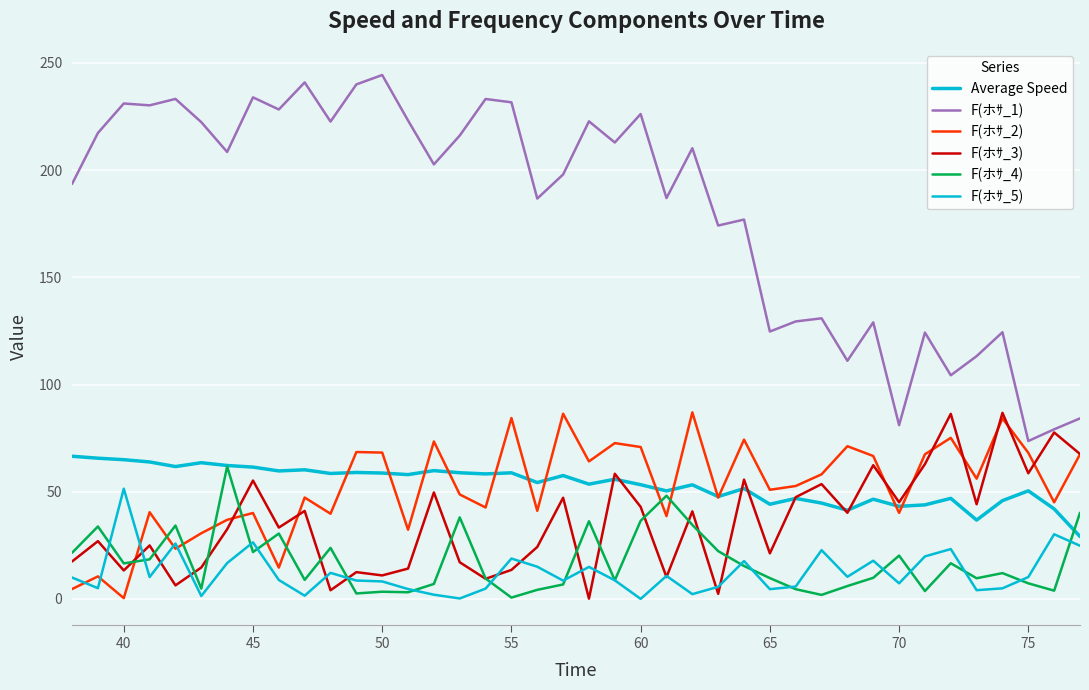

Is this an area chart (filled region under the line)?

No